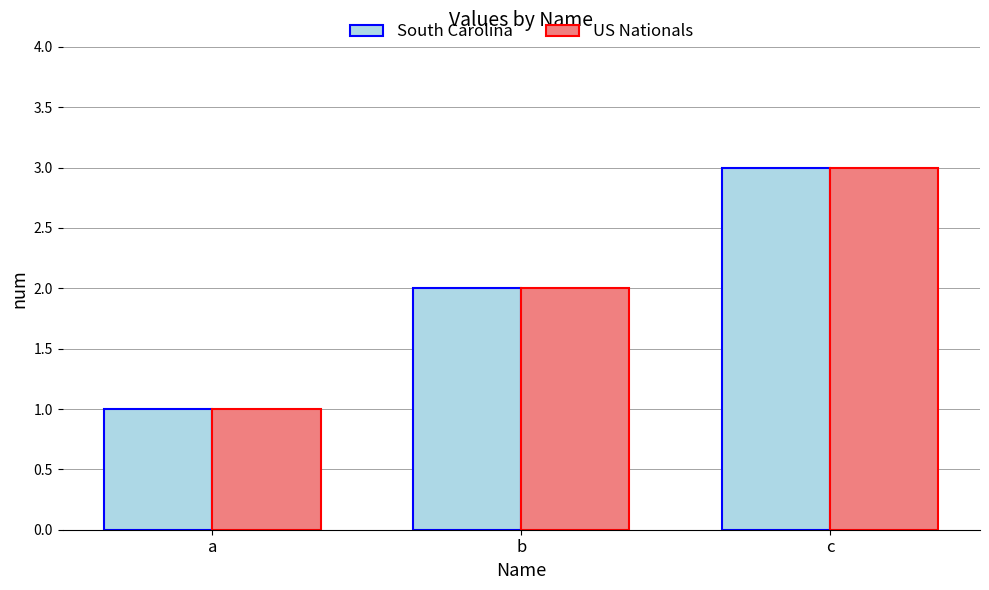

How many data points in US Nationals are less than 2?

1